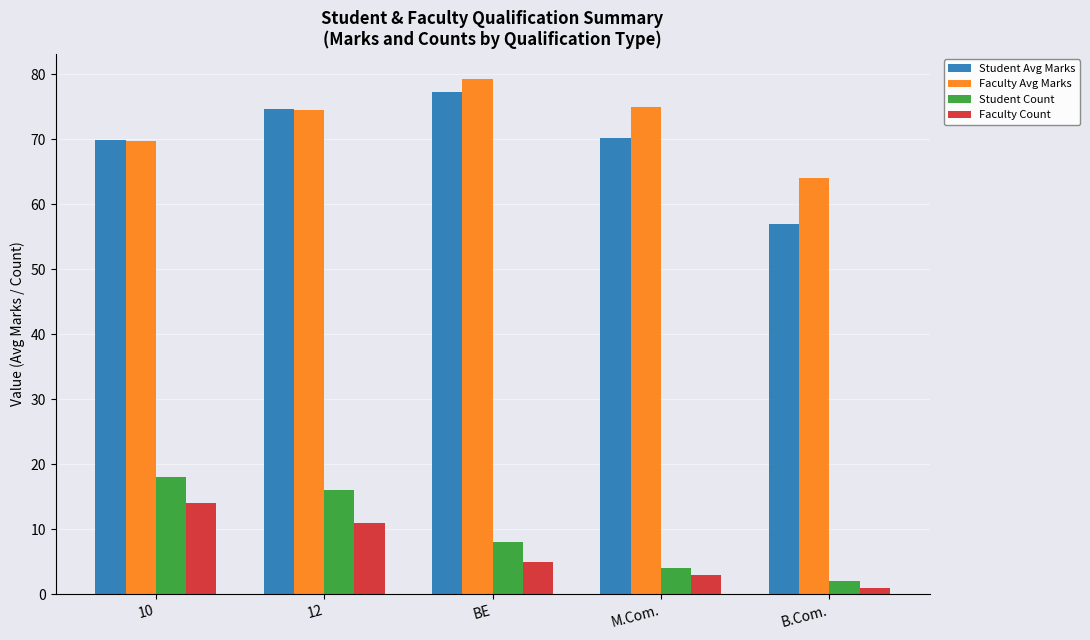

How many distinct data groups are displayed?

4